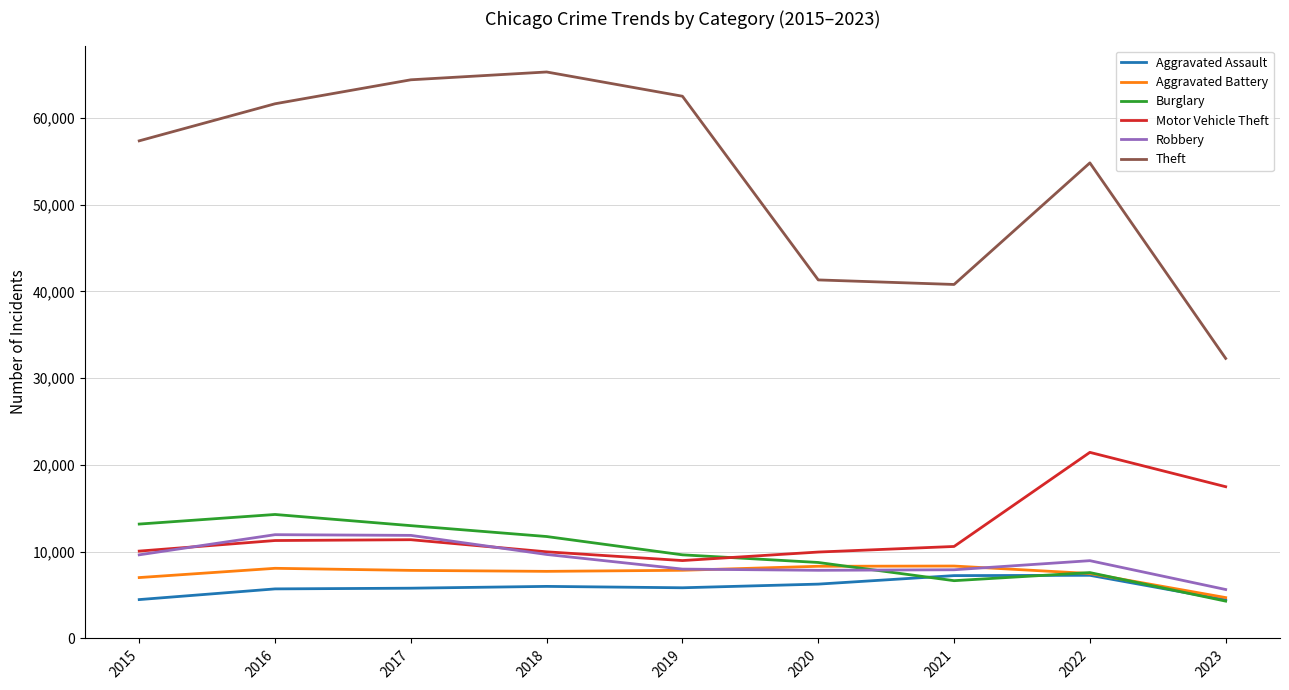

How many interior local peaks does the Motor Vehicle Theft series have?

2